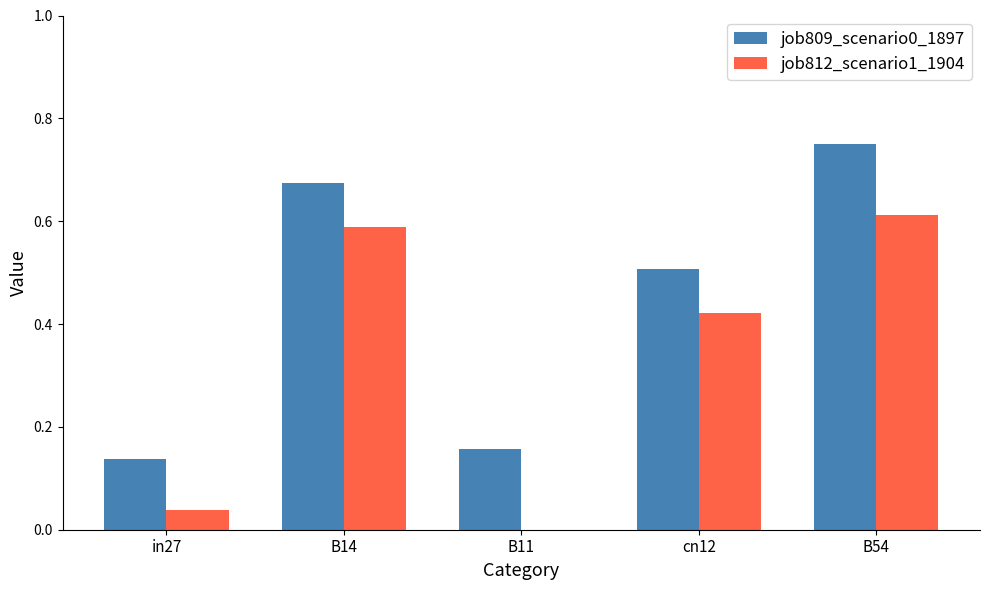

The job809_scenario0_1897 series shows 0.2 at in27. True or false?

False